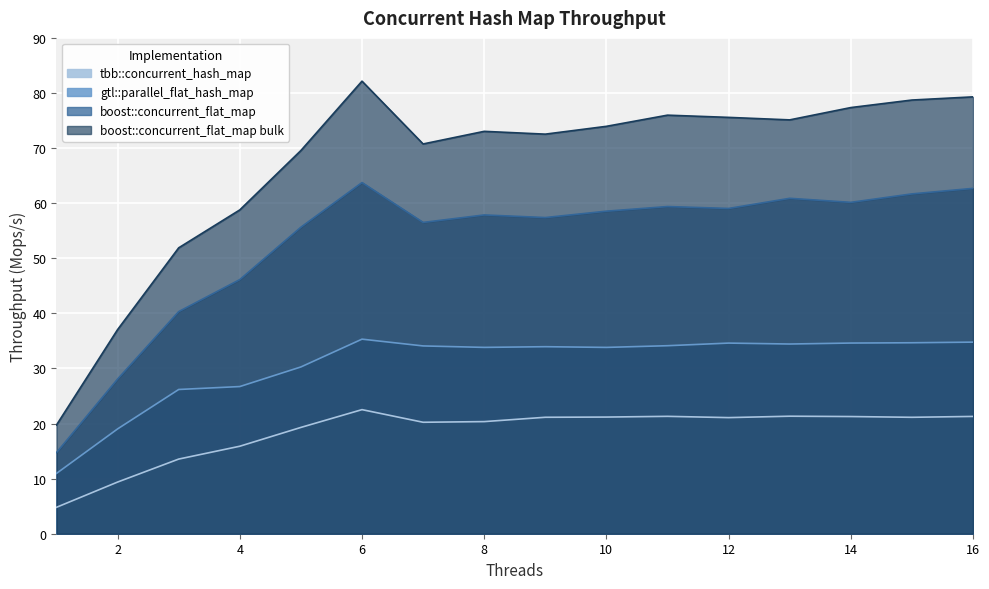

What are all the series names shown in the legend?

tbb::concurrent_hash_map, gtl::parallel_flat_hash_map, boost::concurrent_flat_map, boost::concurrent_flat_map bulk